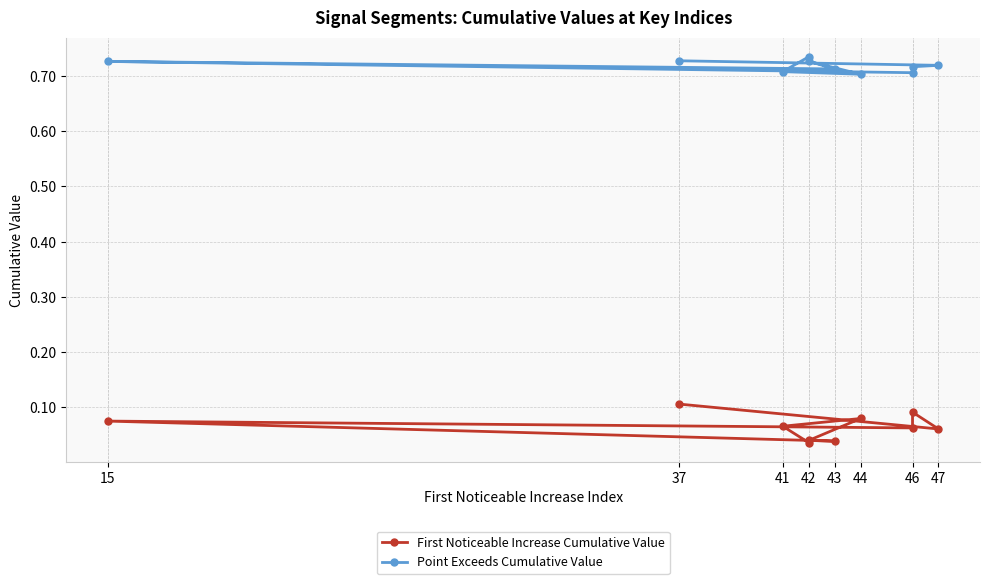

True or false: First Noticeable Increase Cumulative Value has a value of 0.2 at 37.

False